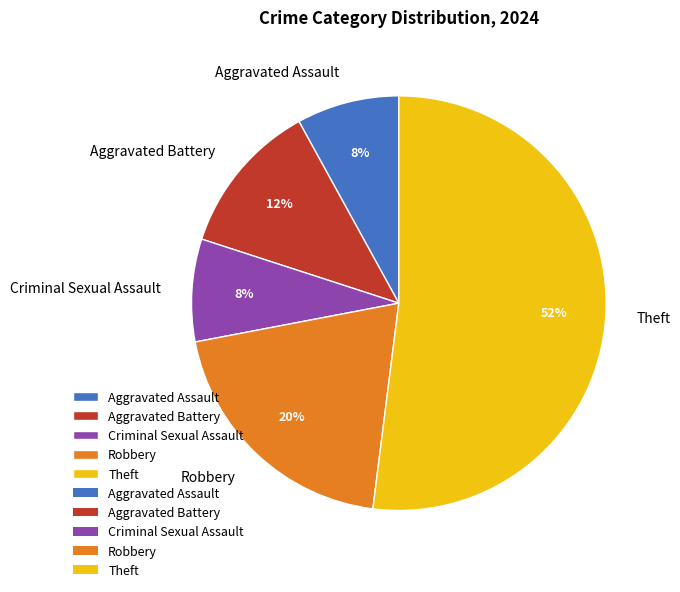

True or false: Criminal Sexual Assault accounts for 8% of the total.

True